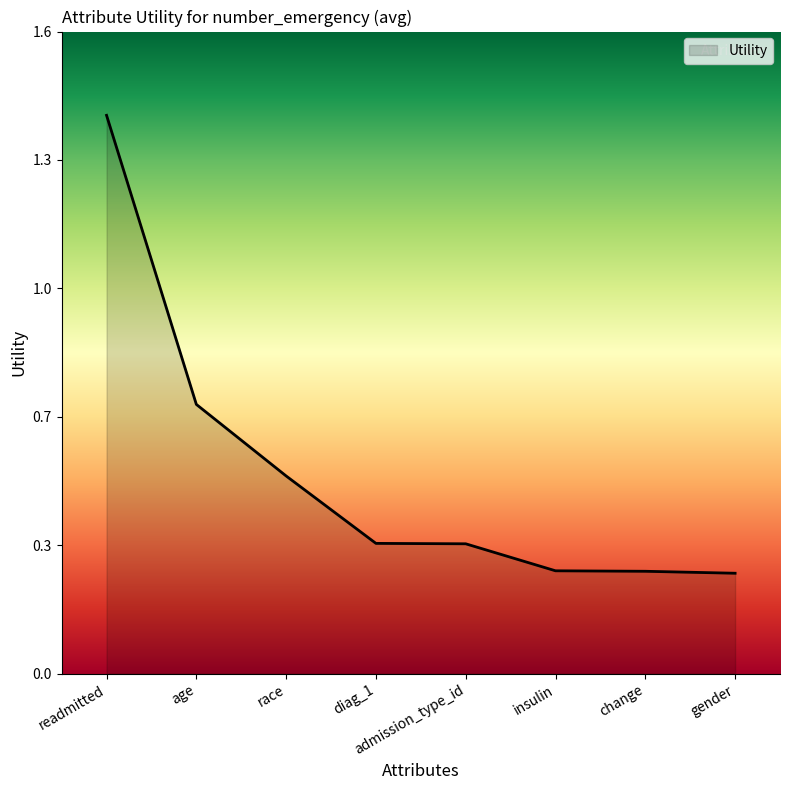

What is the difference between the maximum and minimum values?

1.2